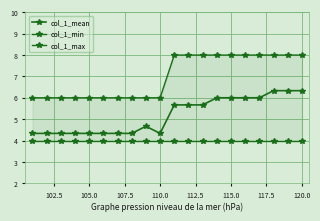

What is the greatest value displayed?

8.0